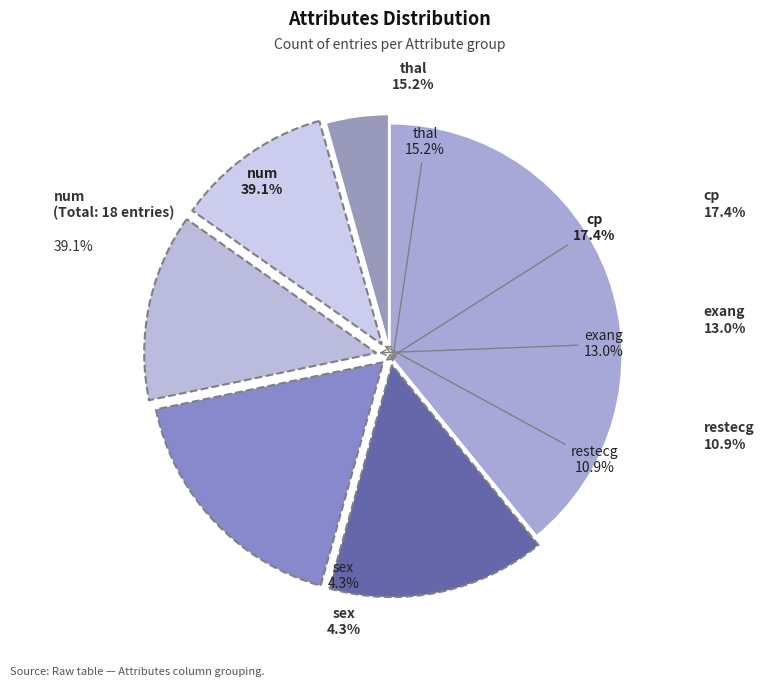

What is the ratio of the value at cp to the value at restecg?

1.6